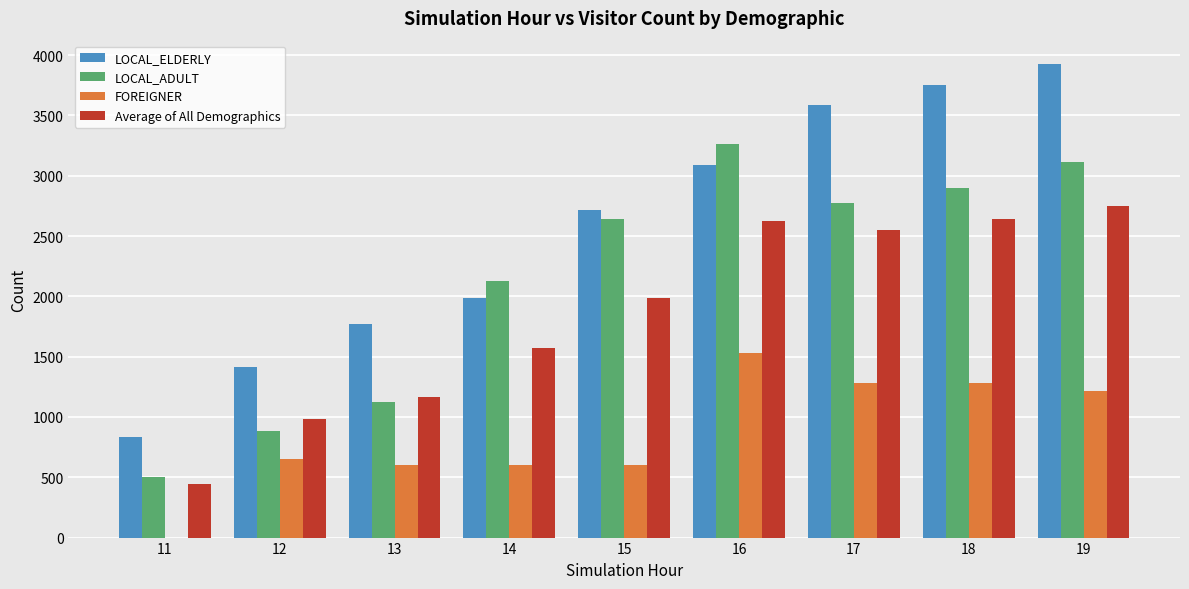

Is the value of LOCAL_ELDERLY at 16 greater than the value of FOREIGNER at 16?

Yes